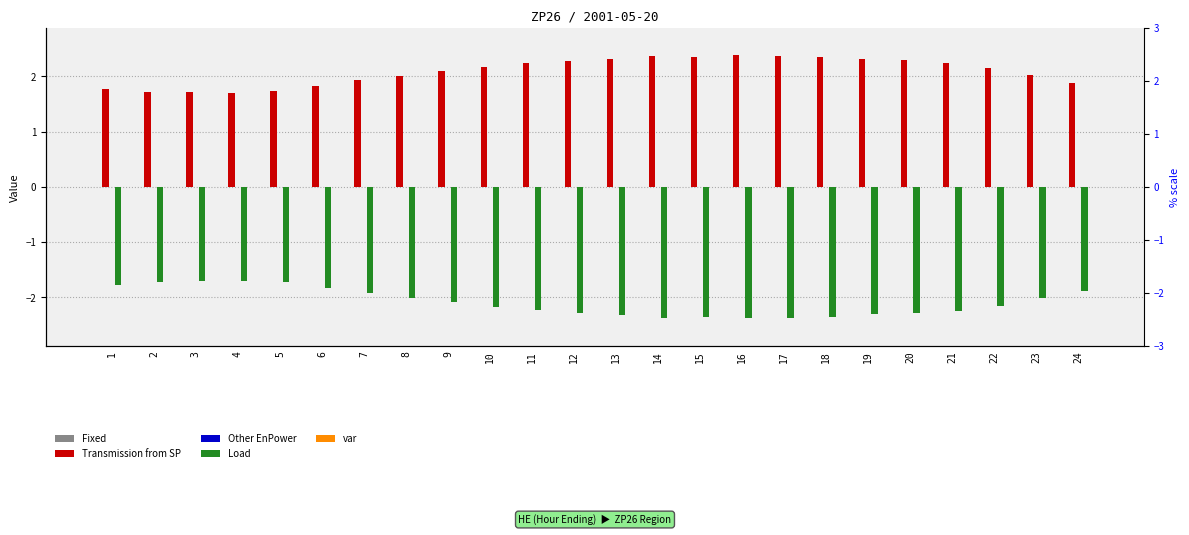

Reading left to right, what are all the values shown in this chart?

Fixed: 1=0.0	2=0.0	3=0.0	4=0.0	5=0.0	6=0.0	7=0.0	8=0.0	9=0.0	10=0.0	11=0.0	12=0.0	13=0.0	14=0.0	15=0.0	16=0.0	17=0.0	18=0.0	19=0.0	20=0.0	21=0.0	22=0.0	23=0.0	24=0.0
Transmission from SP: 1=1.8	2=1.7	3=1.7	4=1.7	5=1.7	6=1.8	7=1.9	8=2.0	9=2.1	10=2.2	11=2.2	12=2.3	13=2.3	14=2.4	15=2.4	16=2.4	17=2.4	18=2.4	19=2.3	20=2.3	21=2.2	22=2.2	23=2.0	24=1.9
Other EnPower: 1=0.0	2=0.0	3=0.0	4=0.0	5=0.0	6=0.0	7=0.0	8=0.0	9=0.0	10=0.0	11=0.0	12=0.0	13=0.0	14=0.0	15=0.0	16=0.0	17=0.0	18=0.0	19=0.0	20=0.0	21=0.0	22=0.0	23=0.0	24=0.0
Load: 1=-1.8	2=-1.7	3=-1.7	4=-1.7	5=-1.7	6=-1.8	7=-1.9	8=-2.0	9=-2.1	10=-2.2	11=-2.2	12=-2.3	13=-2.3	14=-2.4	15=-2.4	16=-2.4	17=-2.4	18=-2.4	19=-2.3	20=-2.3	21=-2.2	22=-2.2	23=-2.0	24=-1.9
var: 1=0.0	2=0.0	3=0.0	4=0.0	5=0.0	6=0.0	7=0.0	8=0.0	9=0.0	10=0.0	11=0.0	12=0.0	13=0.0	14=0.0	15=0.0	16=0.0	17=0.0	18=0.0	19=0.0	20=0.0	21=0.0	22=0.0	23=0.0	24=0.0